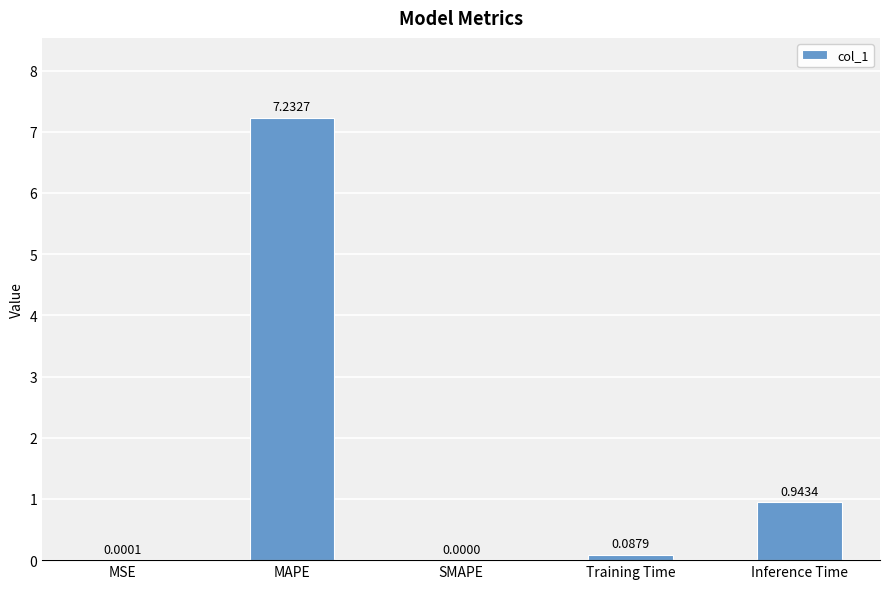

What is the sum of all values?

8.3